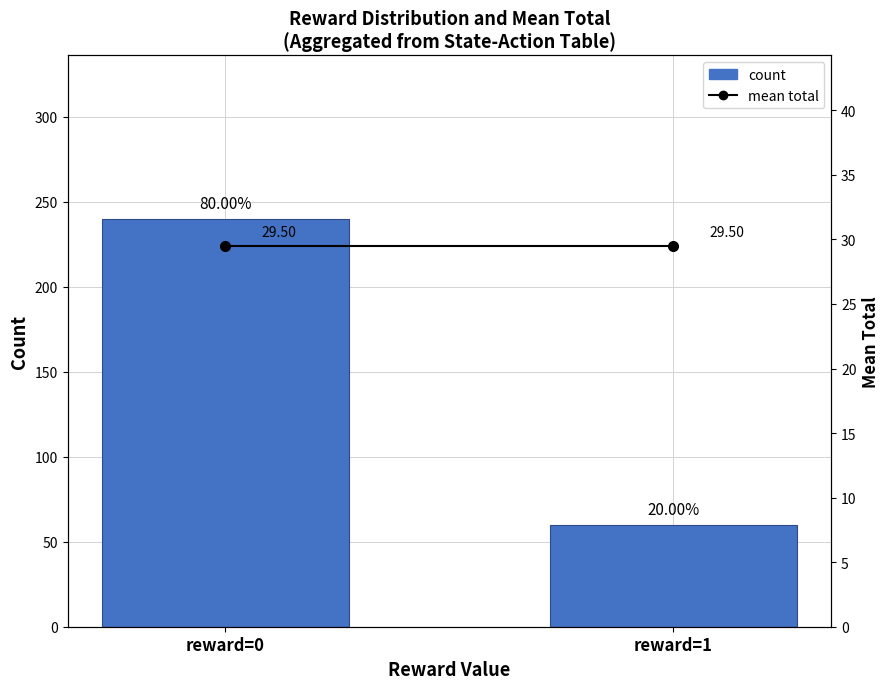

How many distinct data groups are displayed?

2